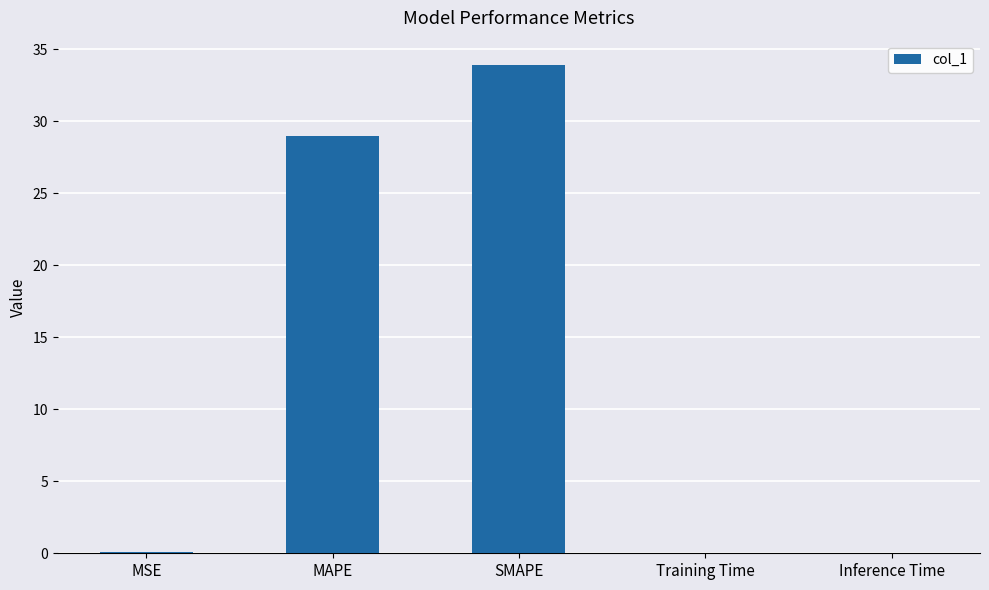

True or false: the data shows 0.0 at Training Time.

True